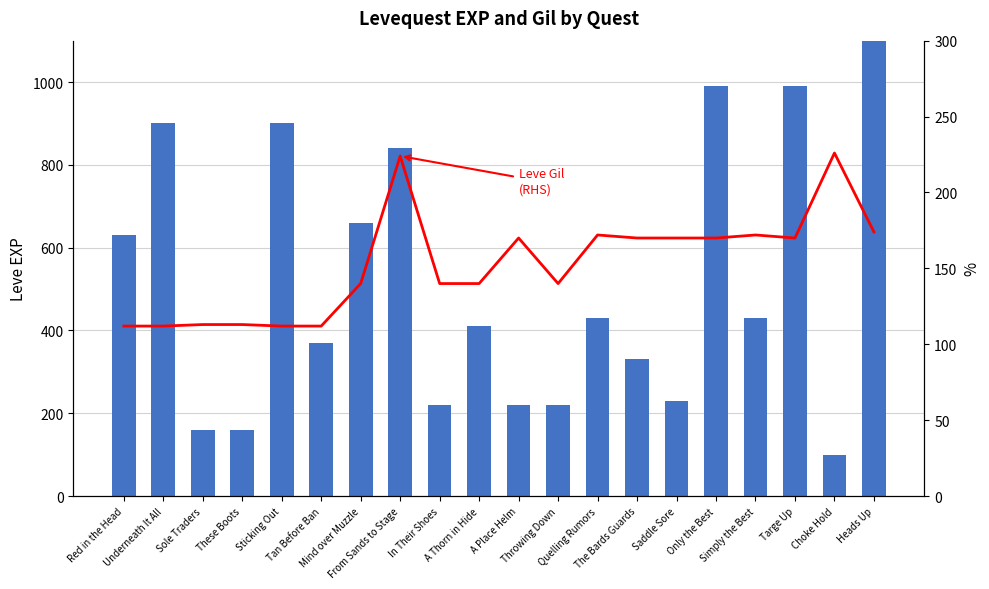

True or false: Leve EXP has a value of 116 at A Place Helm.

False